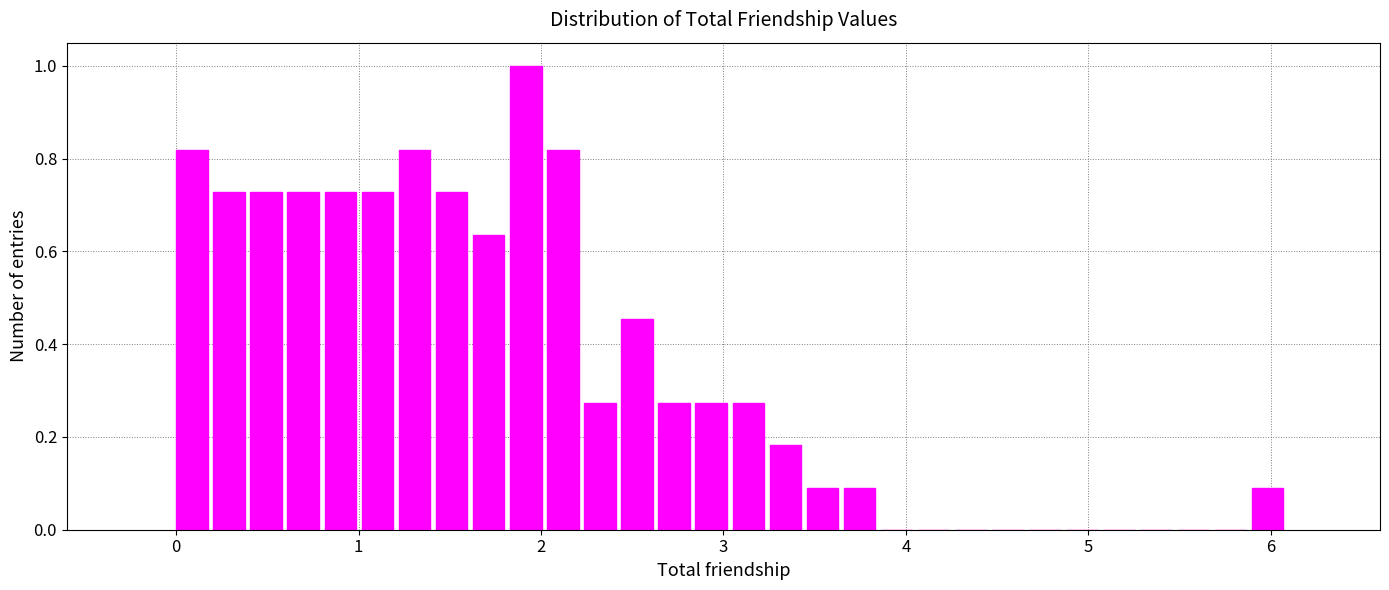

Around what value on the x-axis is the tallest bar? Give the approximate position of its centre, as read against the axis.

1.9